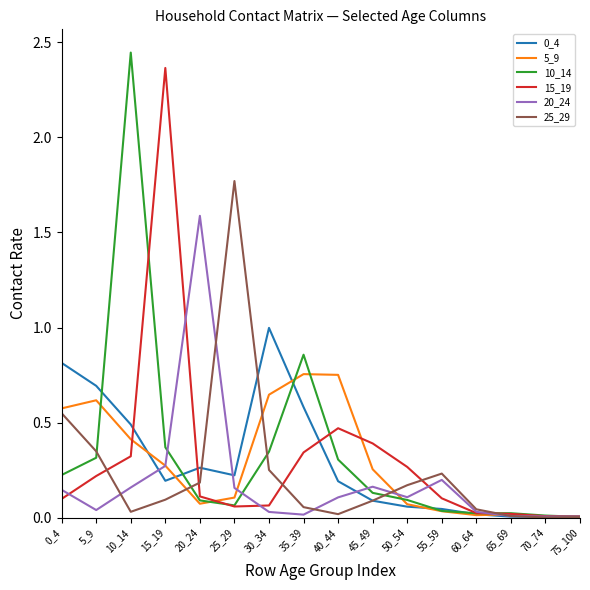

Which category has the highest value in the 15_19 series?

15_19